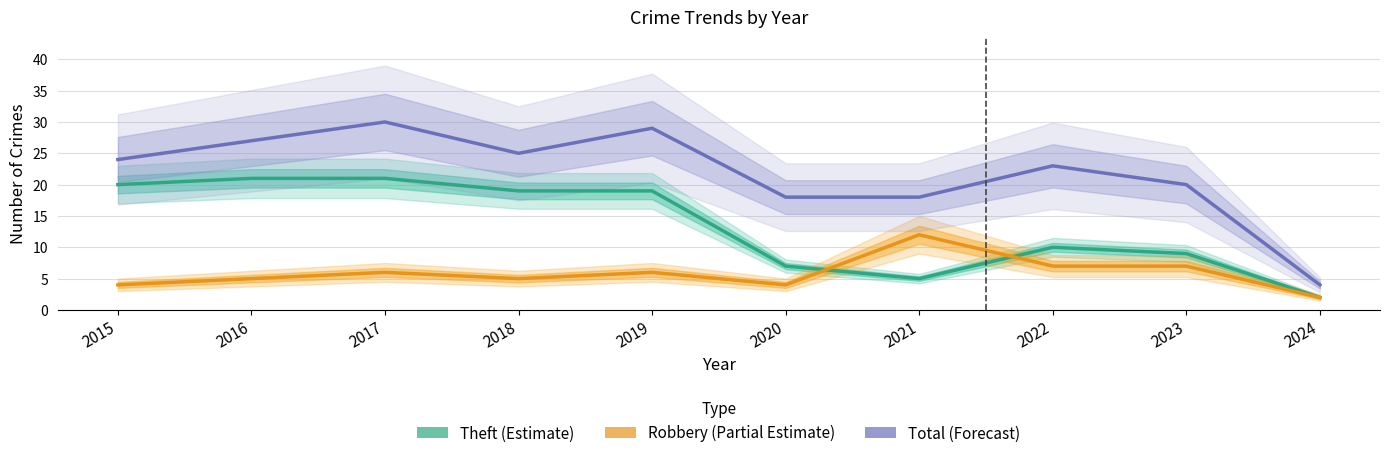

True or false: Theft (Estimate) and Total (Forecast) intersect in this chart.

False